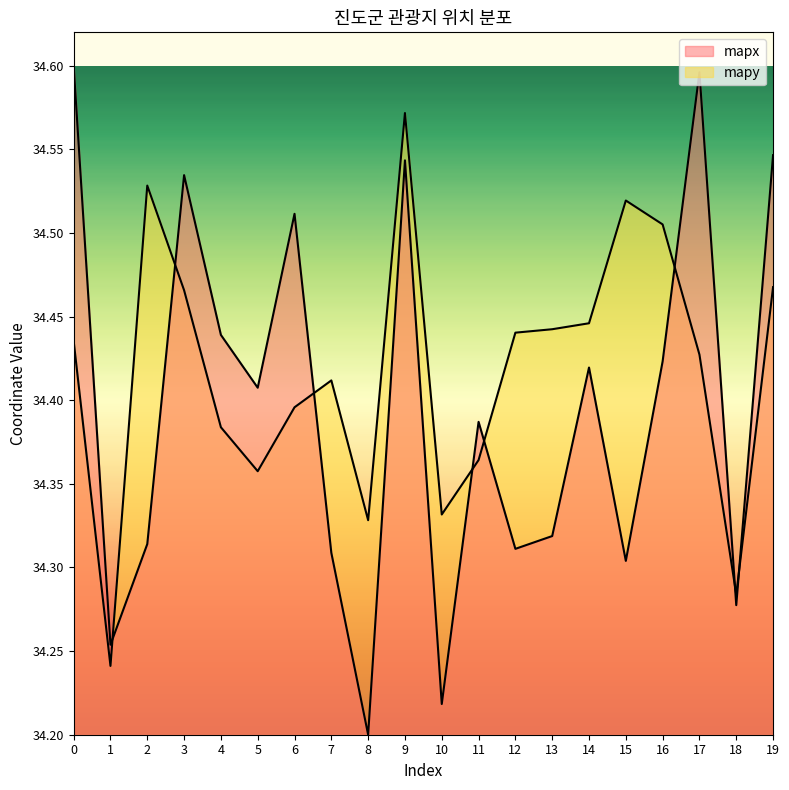

List the labels in order of mapx value, smallest first.

8, 10, 1, 18, 15, 7, 12, 2, 13, 11, 5, 14, 16, 4, 6, 3, 9, 19, 17, 0